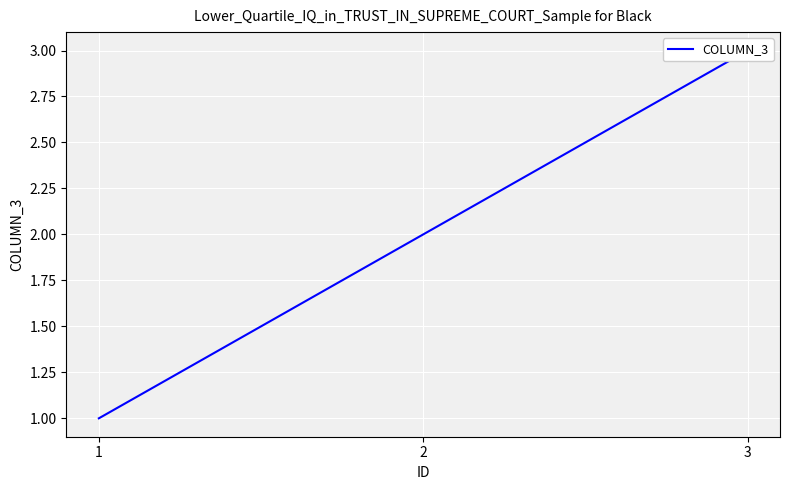

What is the minimum value shown in the chart?

1